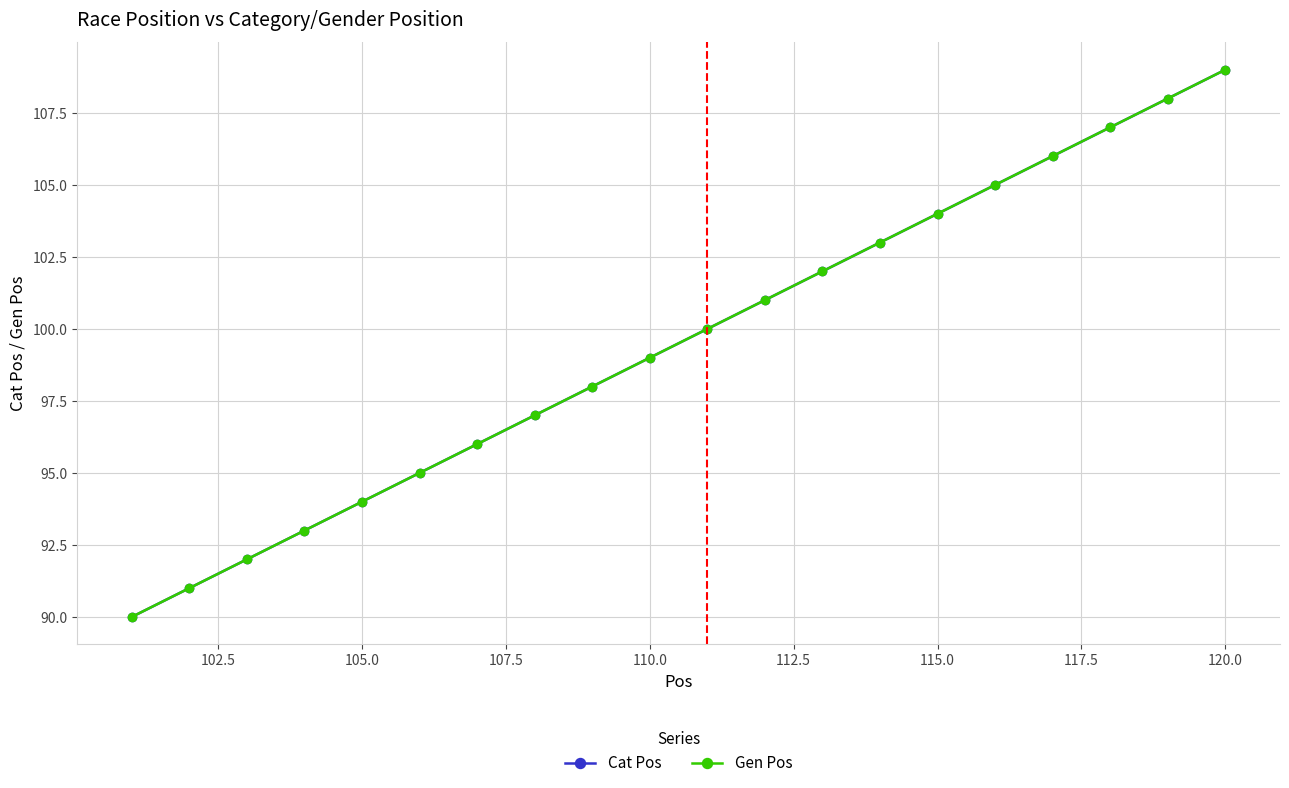

How many values in the Cat Pos series are below 100?

10